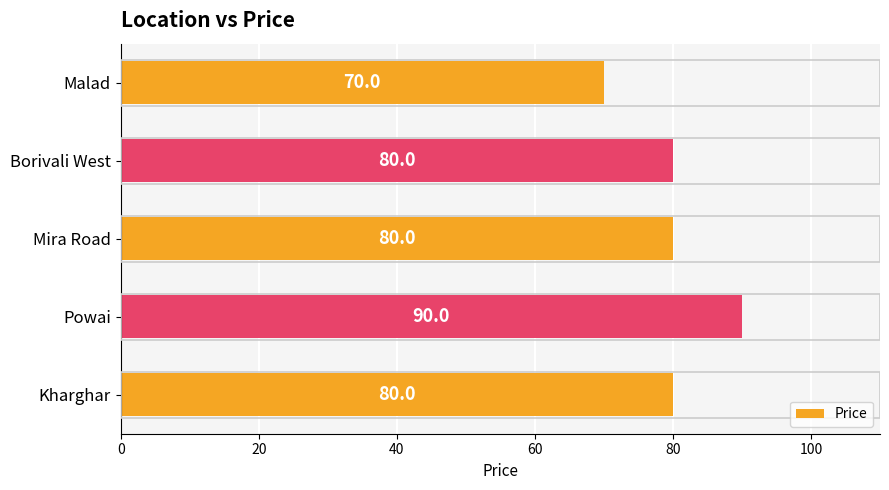

Approximately how many times larger is the value at Mira Road compared to Borivali West?

1.0